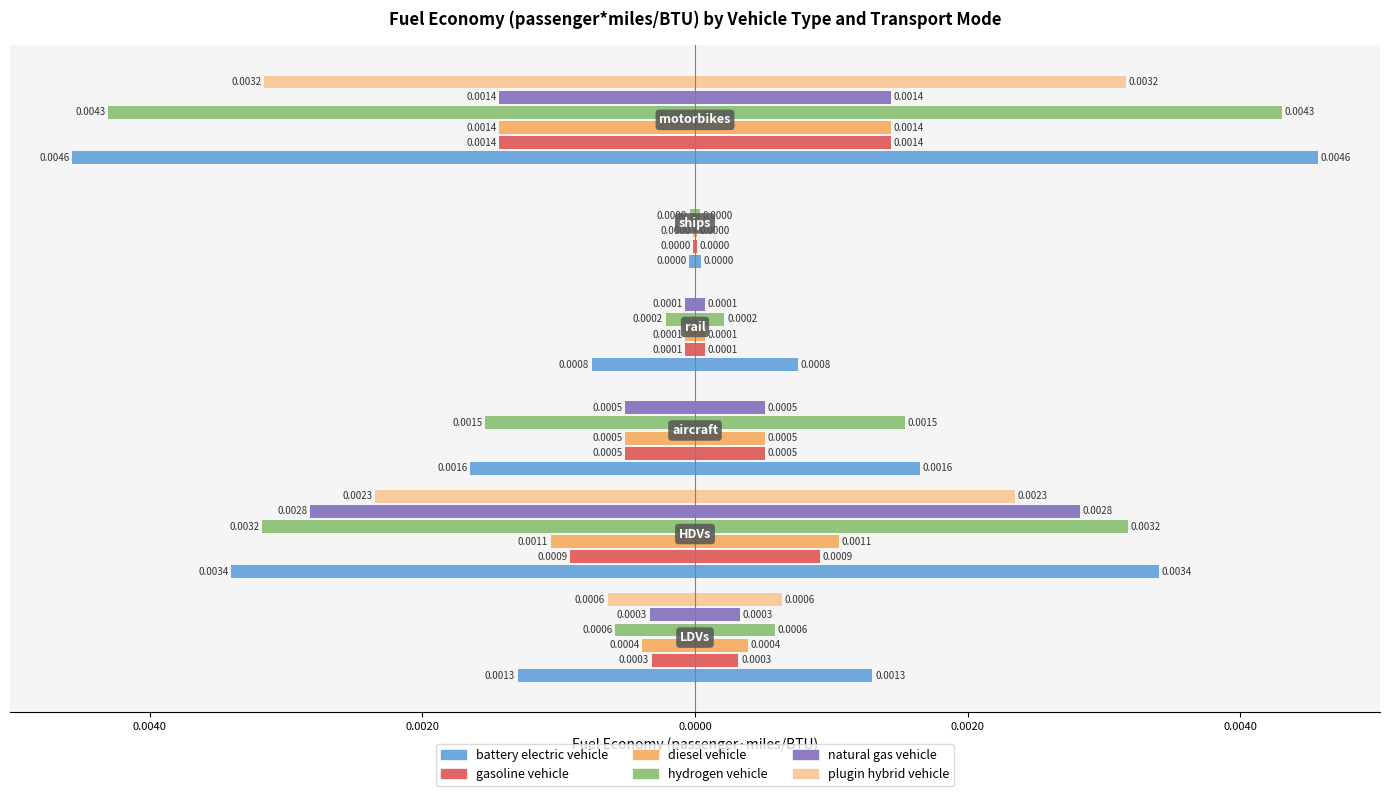

Is it true that plugin hybrid vehicle equals -0.0 at 0.0020?

False